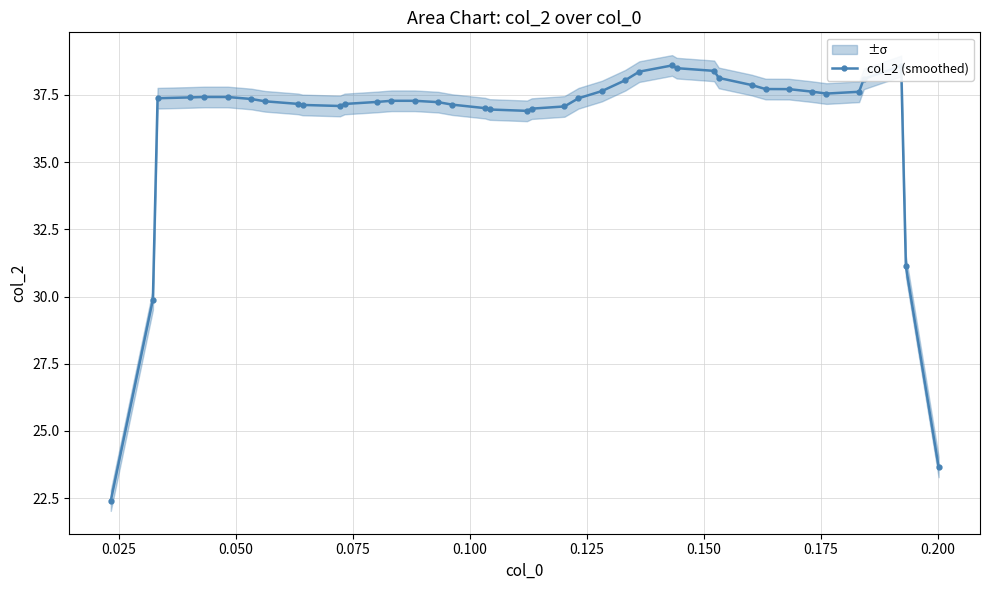

True or false: col_2 (smoothed) has more than 2 interior local peaks.

True